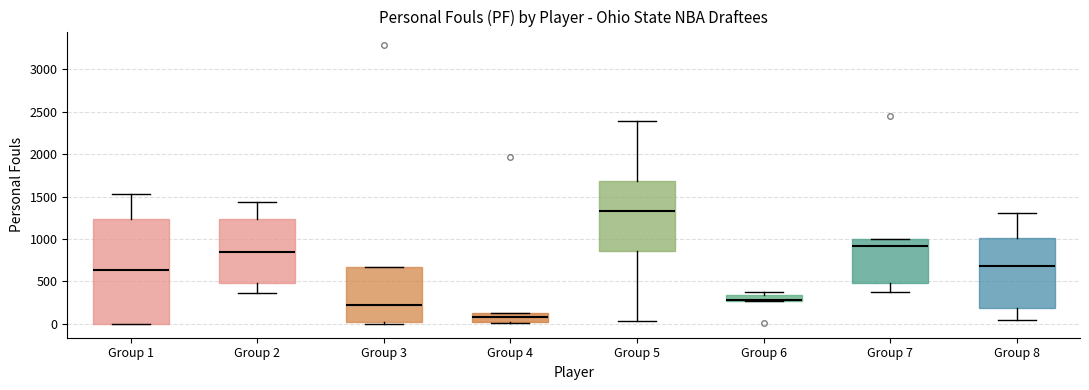

Where is the upper edge of the box for Group 4 on the y-axis? The values are not printed on the chart, so give them approximately, as read against the axis.

150